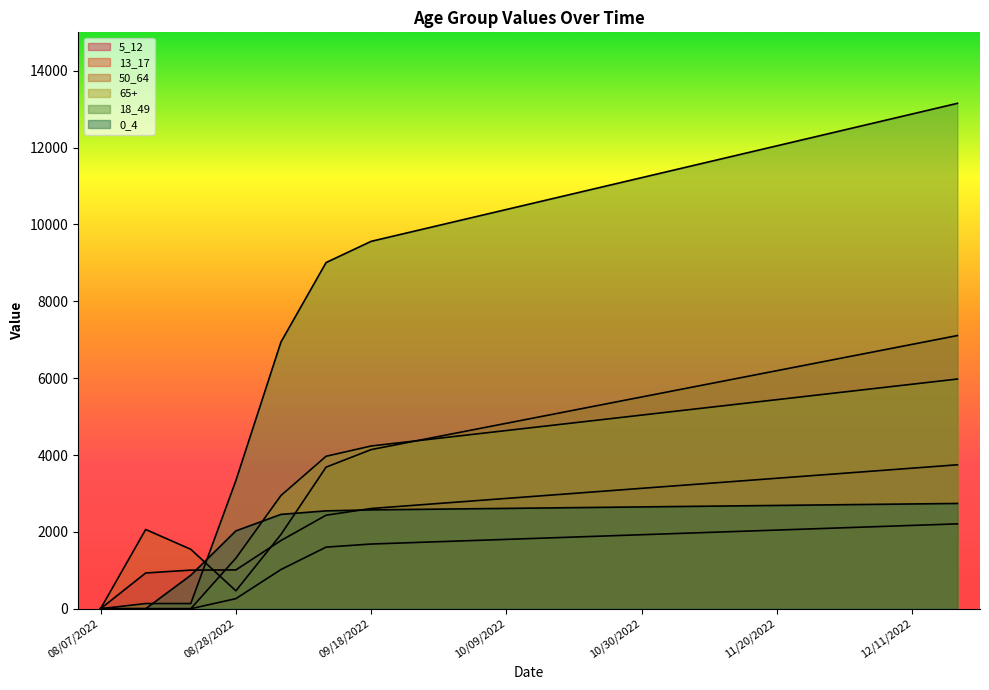

True or false: 5_12 has a value of 2870.6 at 10/09/2022.

True